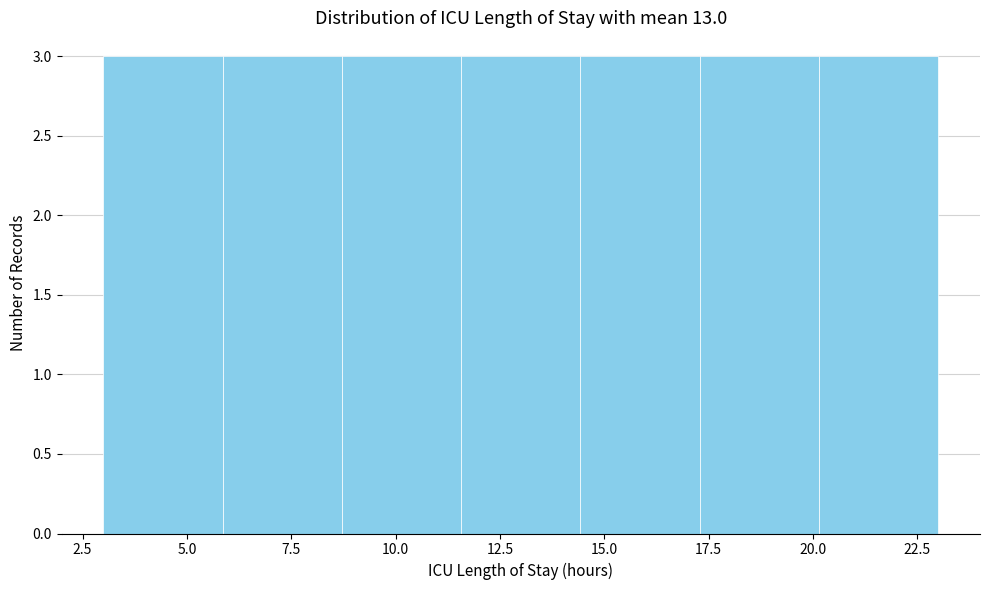

Reading left to right, list every bar in this chart as the range it spans on the x-axis followed by its height. Neither the bar edges nor the heights are printed on the chart, so give them approximately, as read against the axes.

3.0 to 6.0: 3
6.0 to 8.5: 3
8.5 to 11.5: 3
11.5 to 14.5: 3
14.5 to 17.5: 3
17.5 to 20.0: 3
20.0 to 23.0: 3